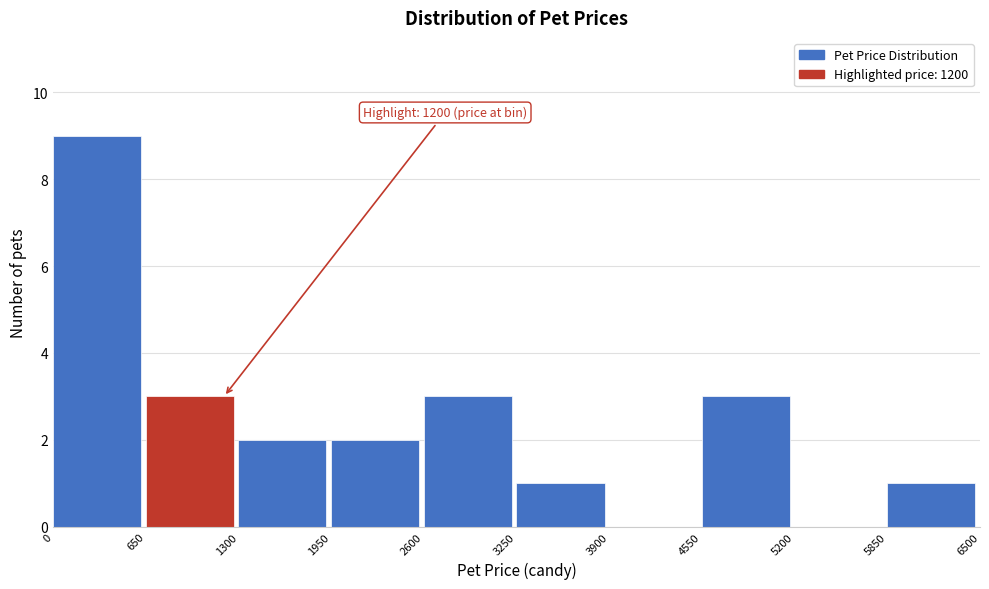

Which range on the x-axis has the tallest bar?

0 to 650